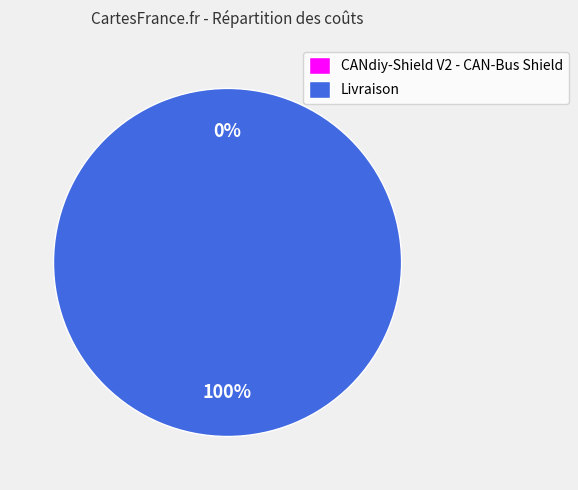

To the nearest percent, what is the average slice percentage?

50%